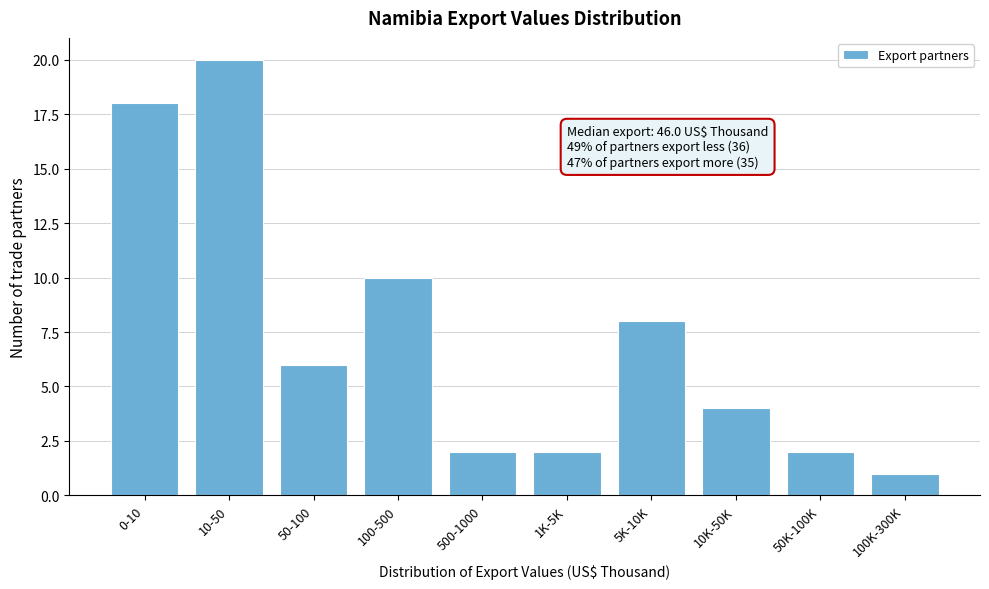

Reading left to right, list all the values displayed in this chart.

0-10=18	10-50=20	50-100=6	100-500=10	500-1000=2	1K-5K=2	5K-10K=8	10K-50K=4	50K-100K=2	100K-300K=1